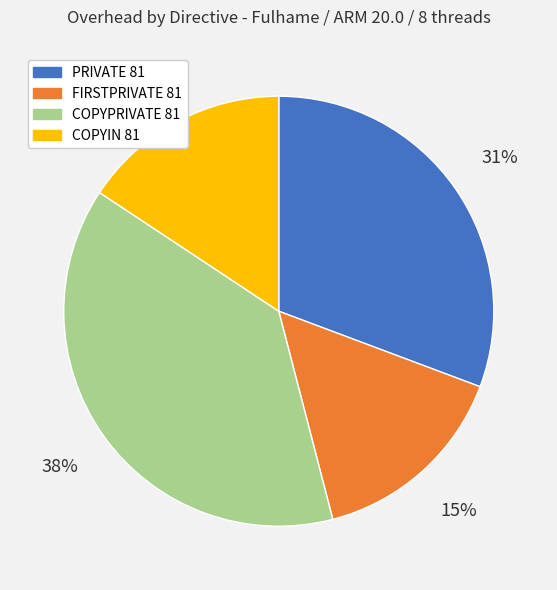

Is it true that COPYIN 81 is 16% of the pie?

True